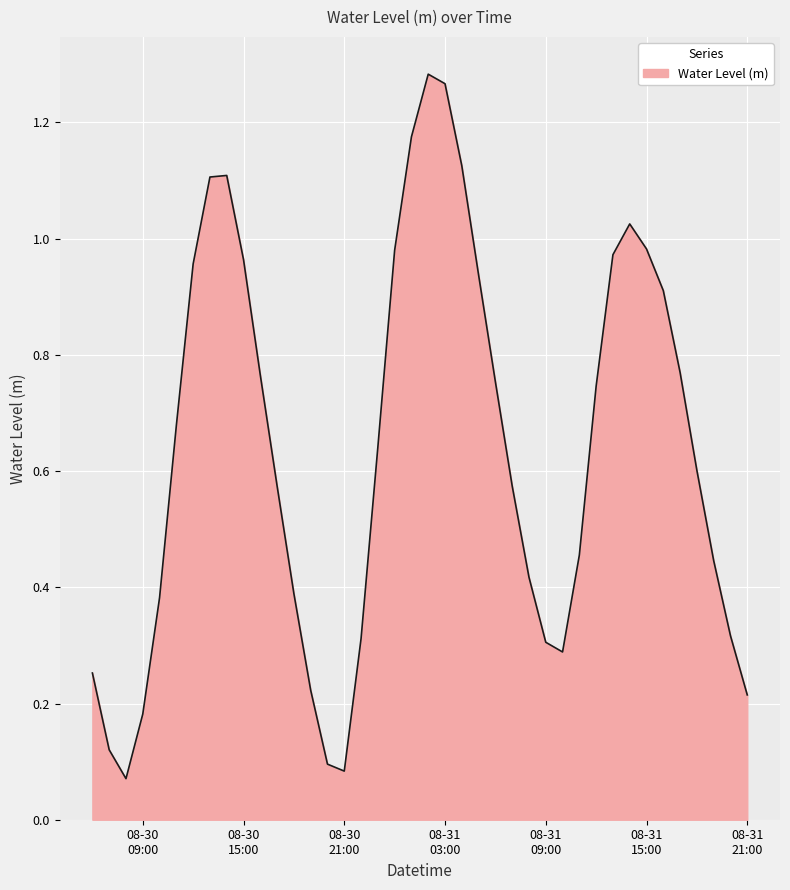

Which category has the lowest value across all series?

2025-08-30 08:00:00